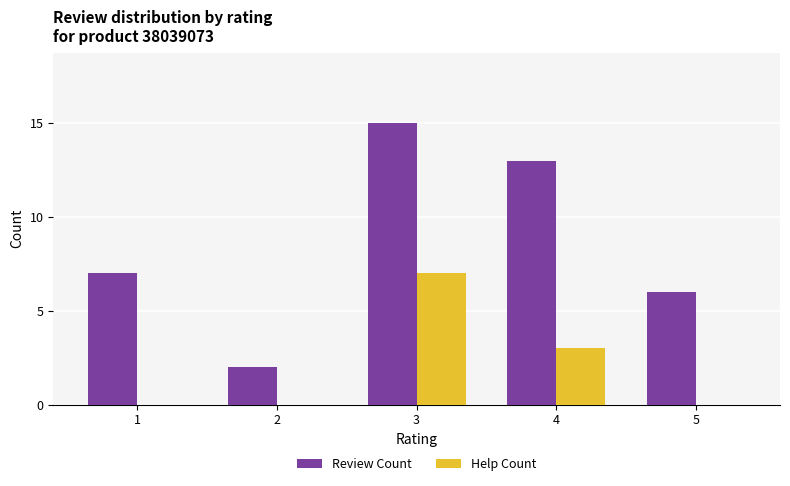

True or false: Help Count has a value of 0 at 5.

True